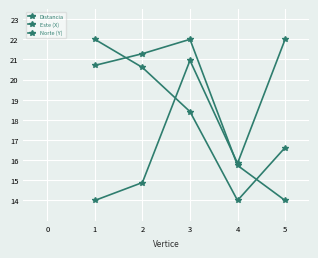

The Norte (Y) series shows 11.6 at 2. True or false?

False